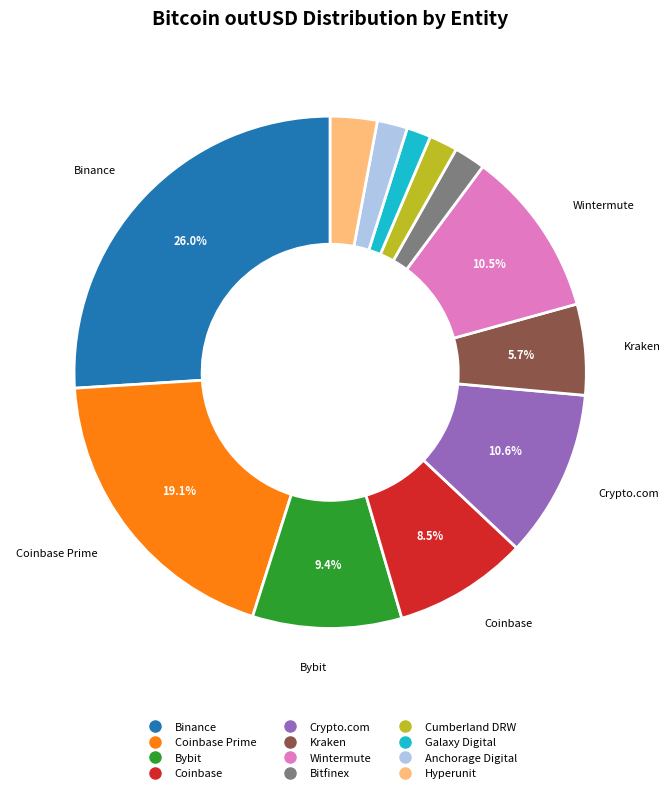

Is there a majority slice in this chart?

No